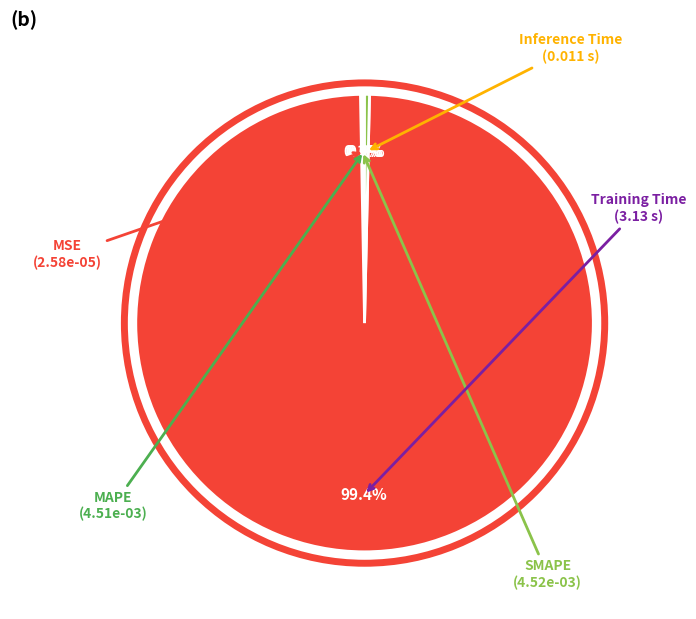

Is there any slice that represents more than half of the pie?

Yes